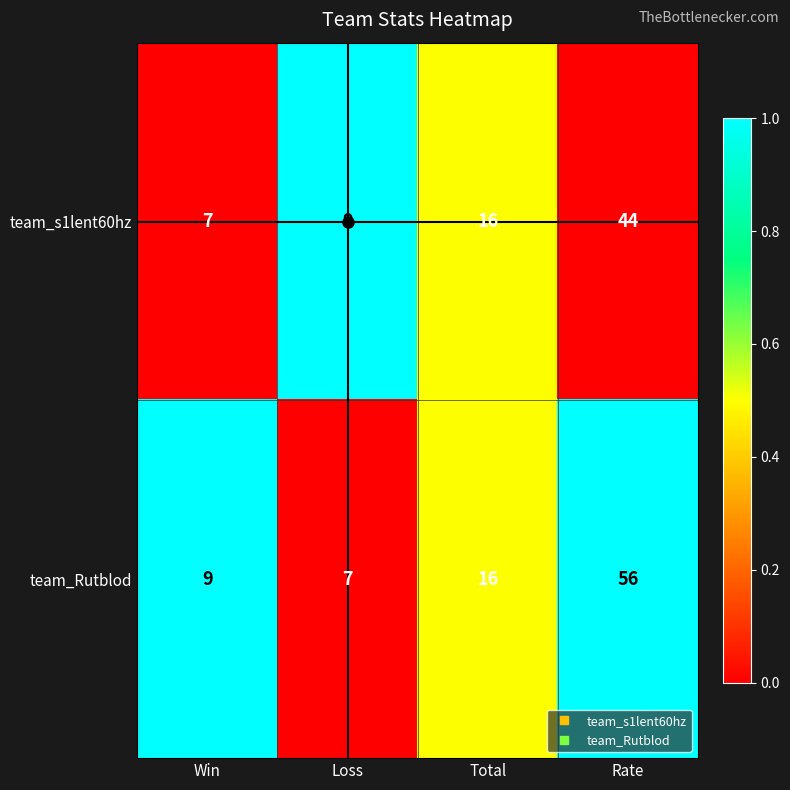

Where is team_Rutblod nearest to the value 31?

Total